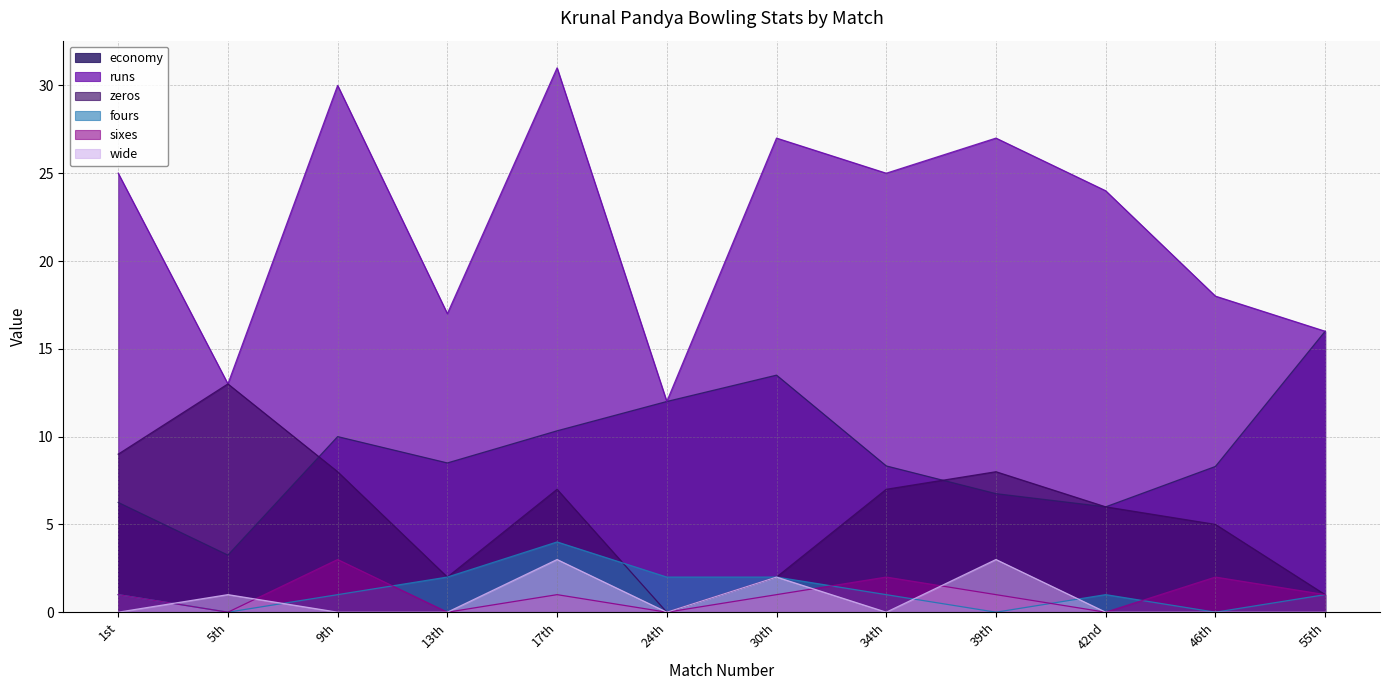

Which series has the largest range (max minus min)?

runs